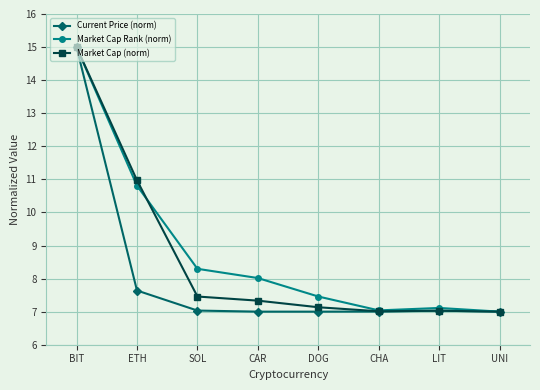

What is the difference between the second highest and minimum values in the Current Price (norm) series?

0.6